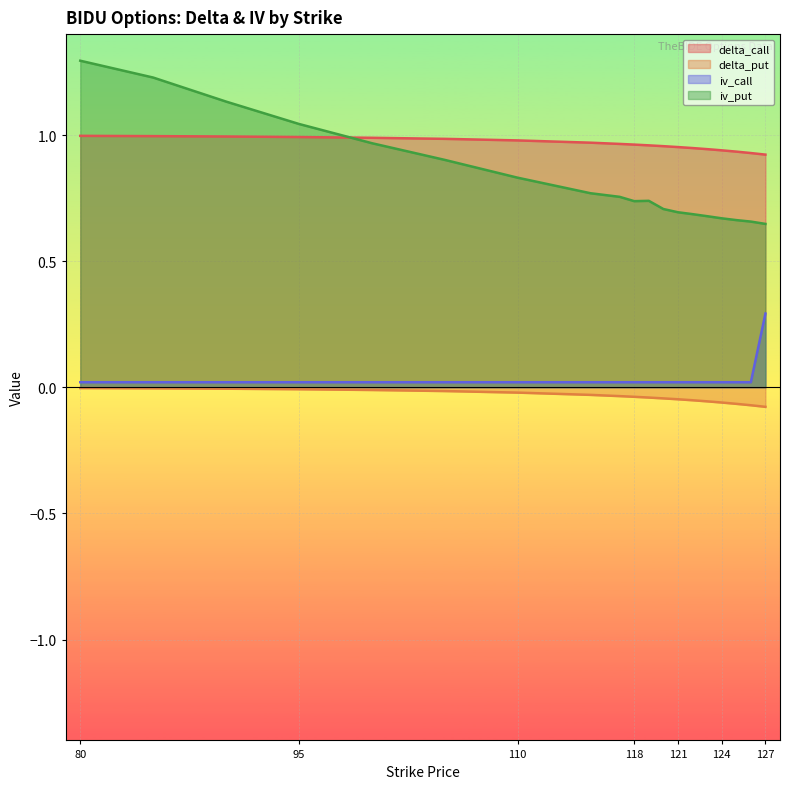

Reading left to right, extract all data points from this chart.

delta_call: 1.0	1.0	1.0	1.0	1.0	1.0	1.0	1.0	1.0	1.0	1.0	1.0	1.0	0.9	0.9	0.9	0.9	0.9	0.9
delta_put: -0.0	-0.0	-0.0	-0.0	-0.0	-0.0	-0.0	-0.0	-0.0	-0.0	-0.0	-0.0	-0.0	-0.1	-0.1	-0.1	-0.1	-0.1	-0.1
iv_call: 0.0	0.0	0.0	0.0	0.0	0.0	0.0	0.0	0.0	0.0	0.0	0.0	0.0	0.0	0.0	0.0	0.0	0.0	0.3
iv_put: 1.3	1.2	1.1	1.0	1.0	0.9	0.8	0.8	0.8	0.7	0.7	0.7	0.7	0.7	0.7	0.7	0.7	0.7	0.6